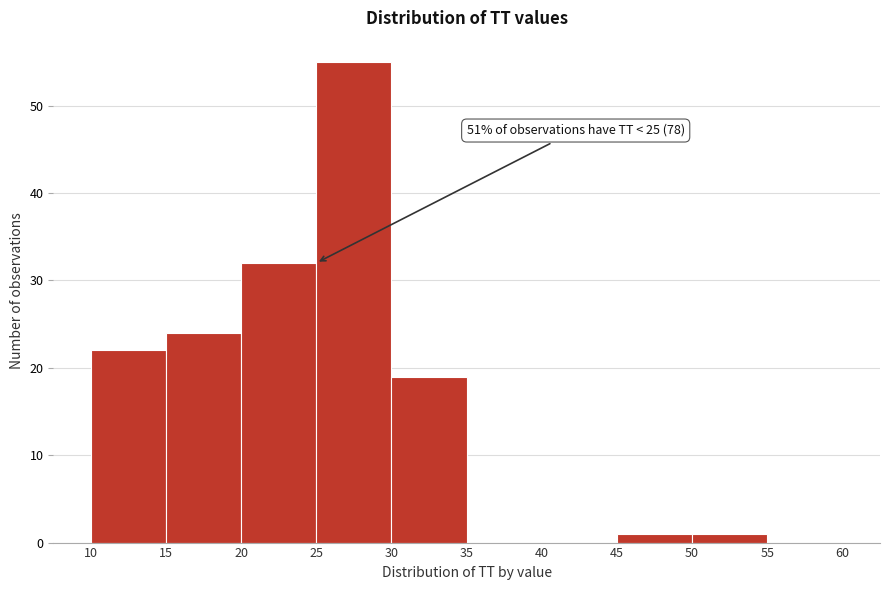

Over which range of the x-axis is the bar tallest?

25 to 30